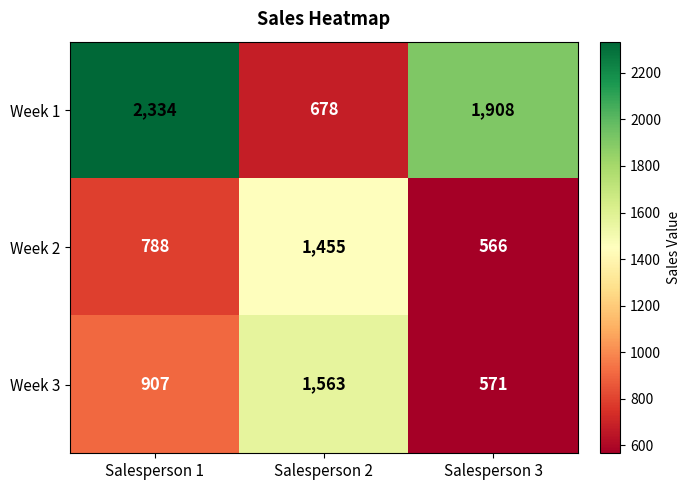

The value of Week 1 at Salesperson 1 is 3662. True or false?

False